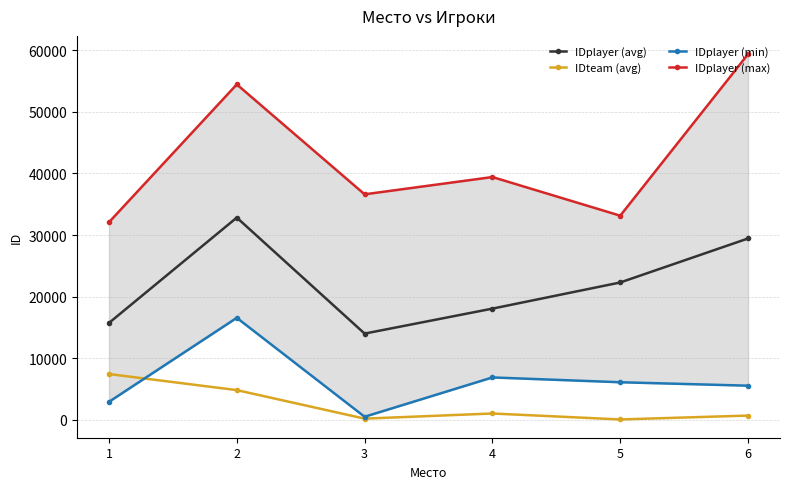

Where is IDplayer (avg) nearest to the value 23409?

5